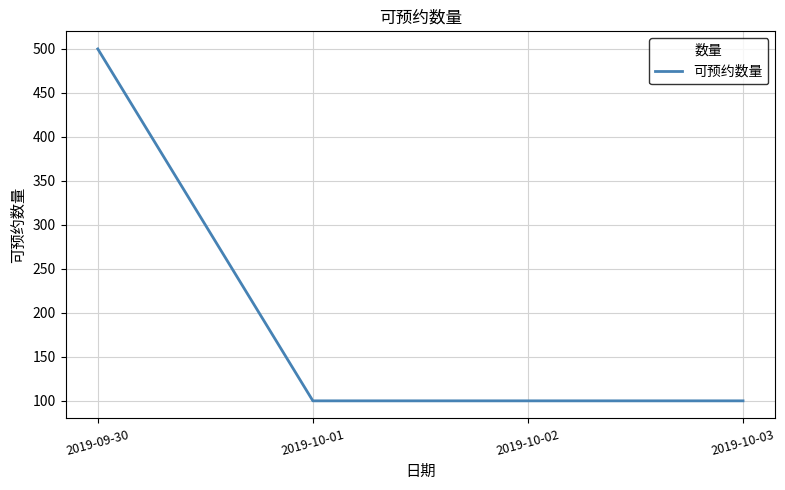

Which category has the highest value across all series?

2019-09-30